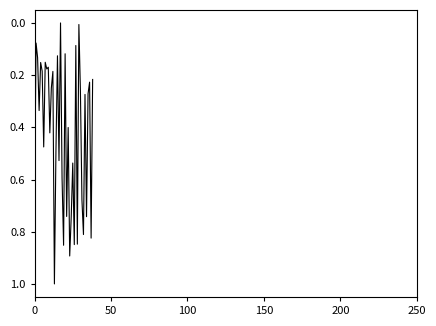

What is the maximum value shown in the chart?

1.0